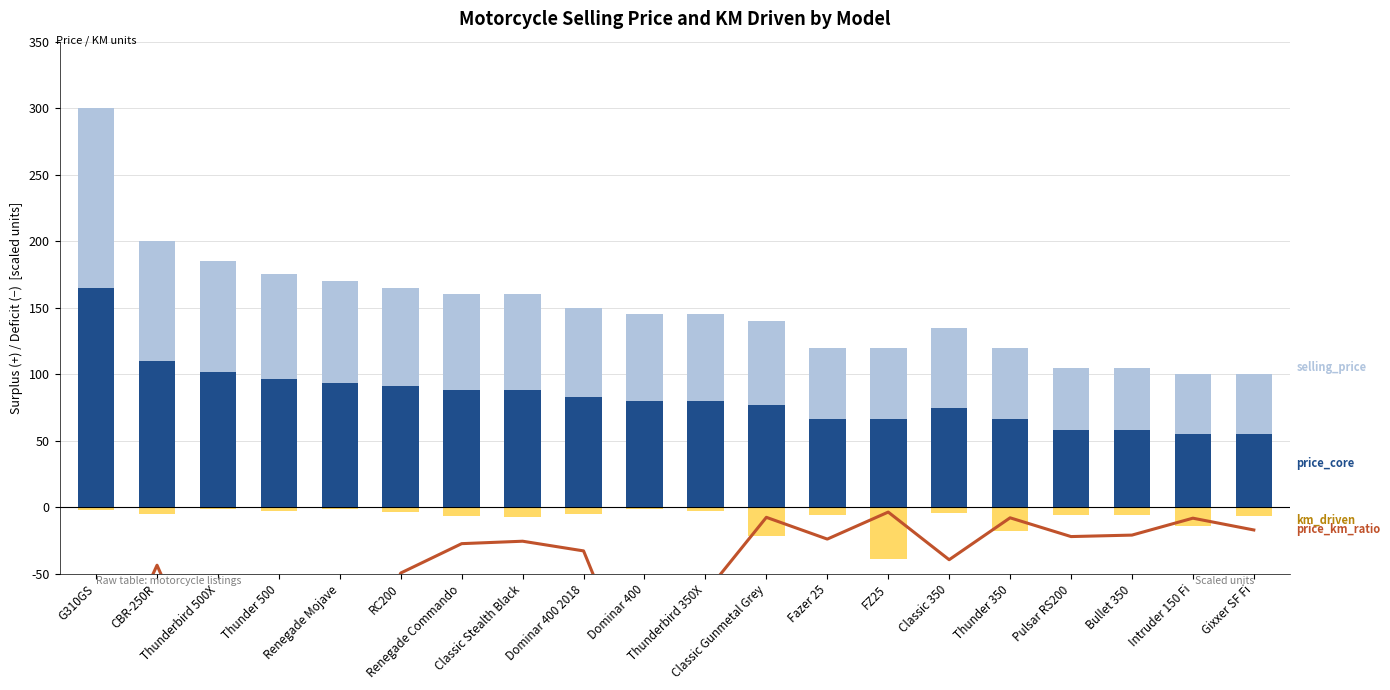

What is the spread (max minus min) of values at Thunder 500?

245.0